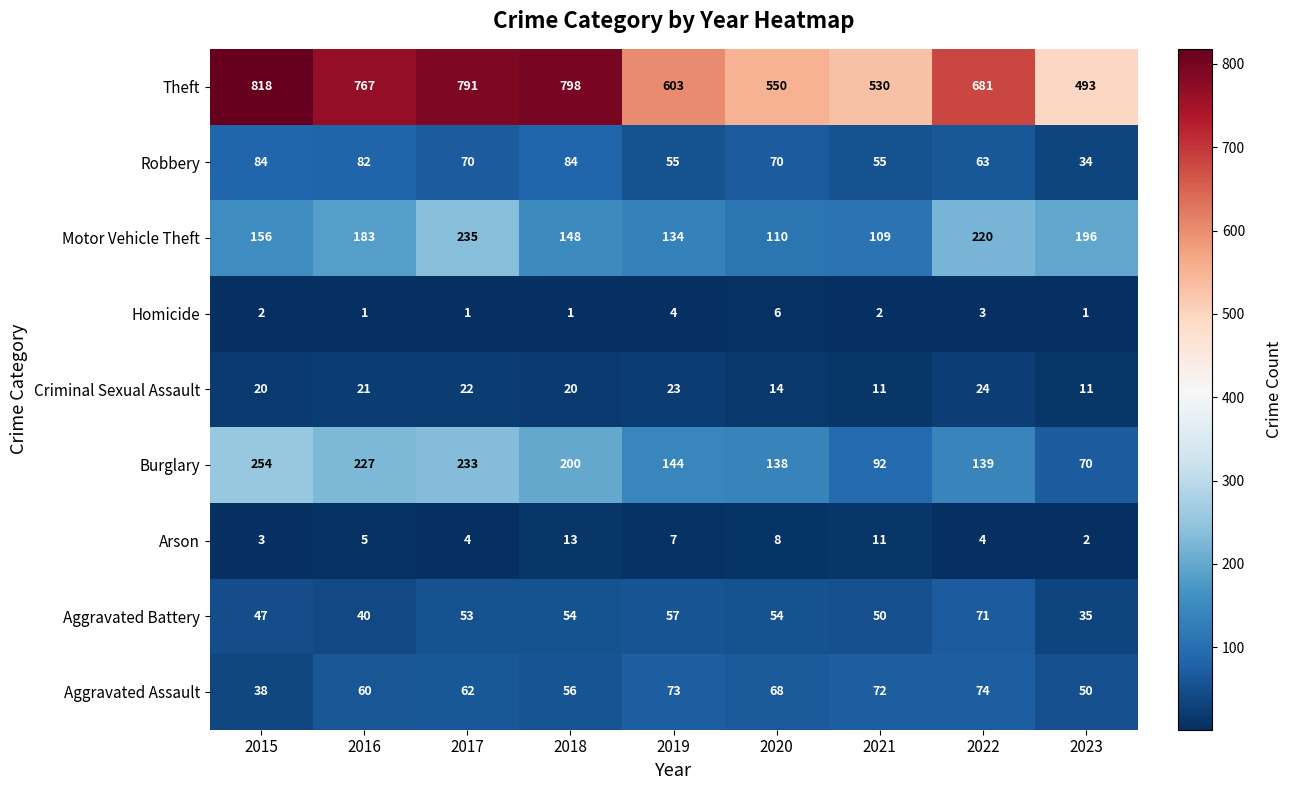

True or false: Aggravated Assault has a value of 38 at 2015.

True